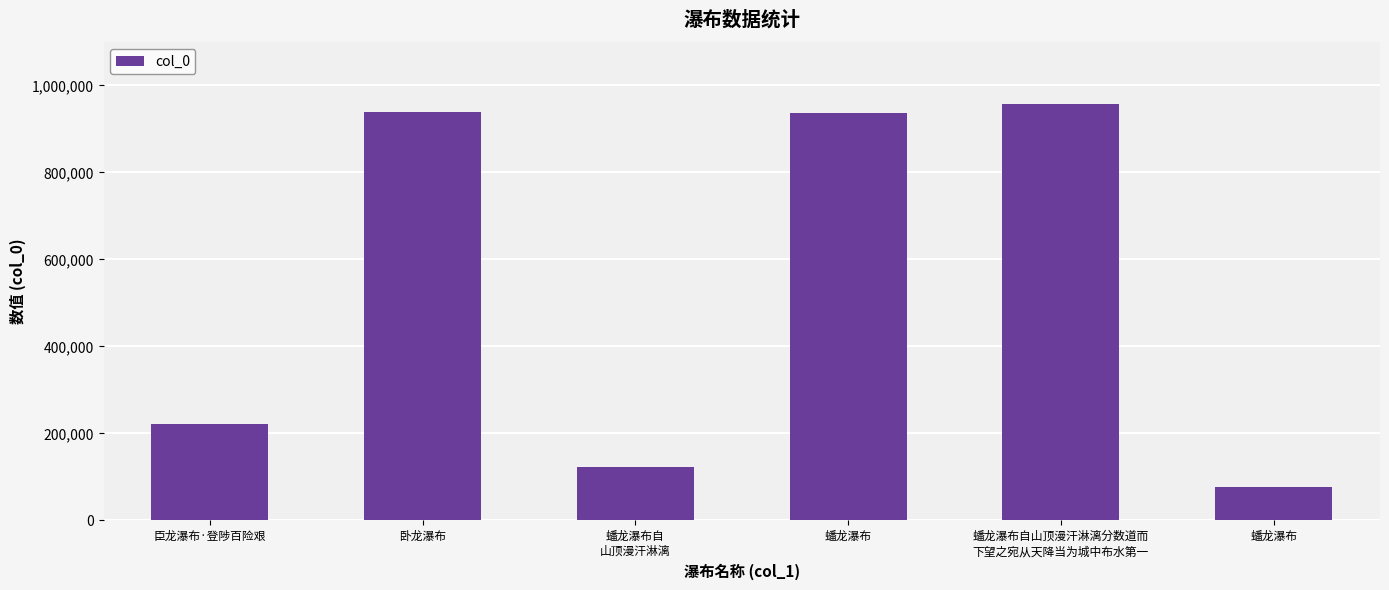

How many bars are there in total?

6